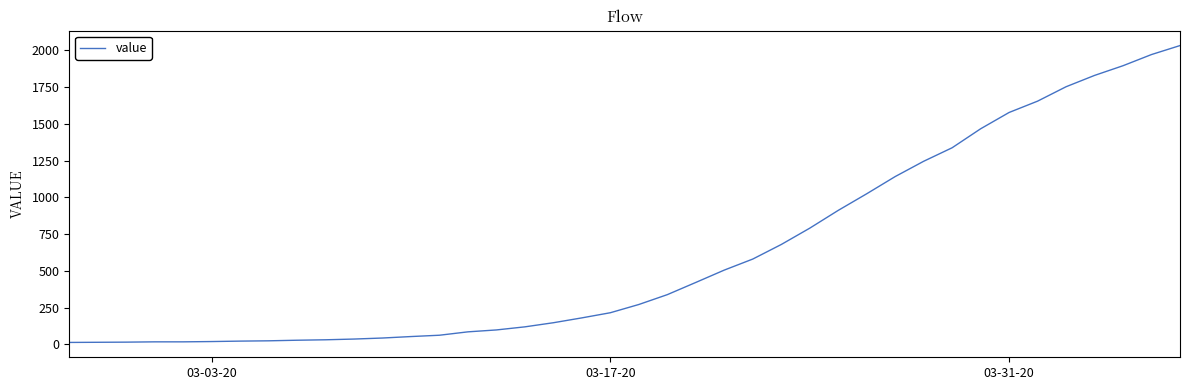

Reading left to right, list all the values displayed in this chart.

13	14	15	17	17	19	22	24	28	31	36	43	53	62	85	98	119	147	180	215	271	338	421	505	580	679	790	911	1024	1141	1245	1337	1466	1577	1654	1752	1829	1895	1971	2032